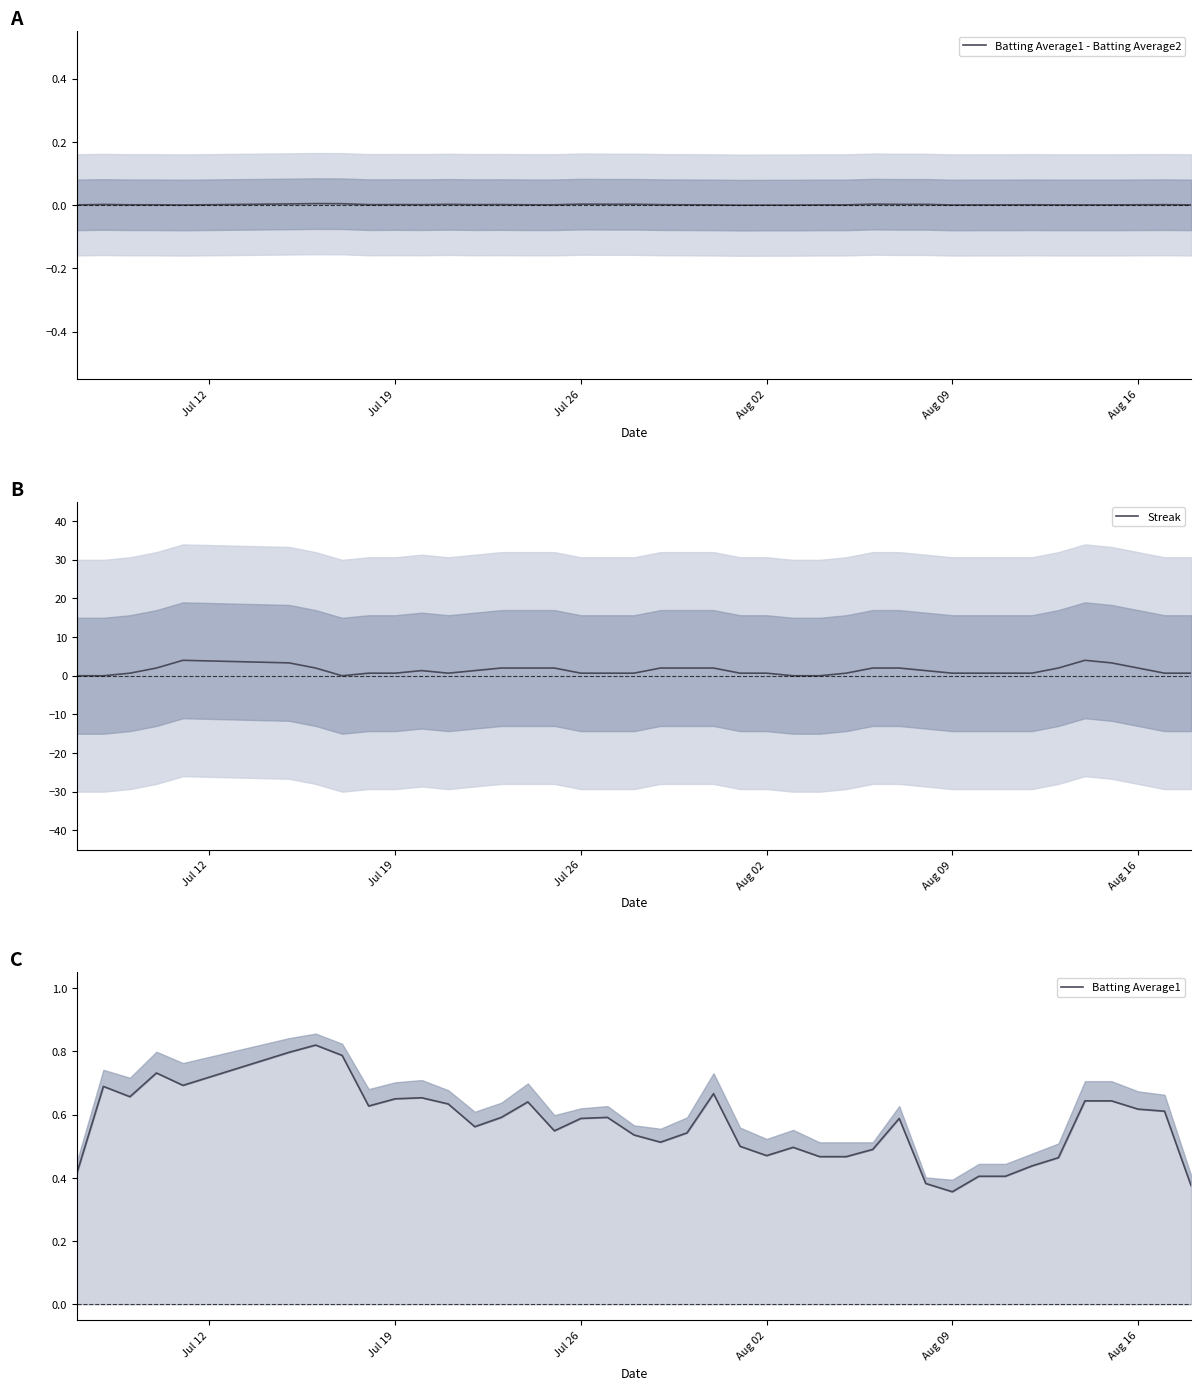

What is the highest value of the Streak series?

4.0